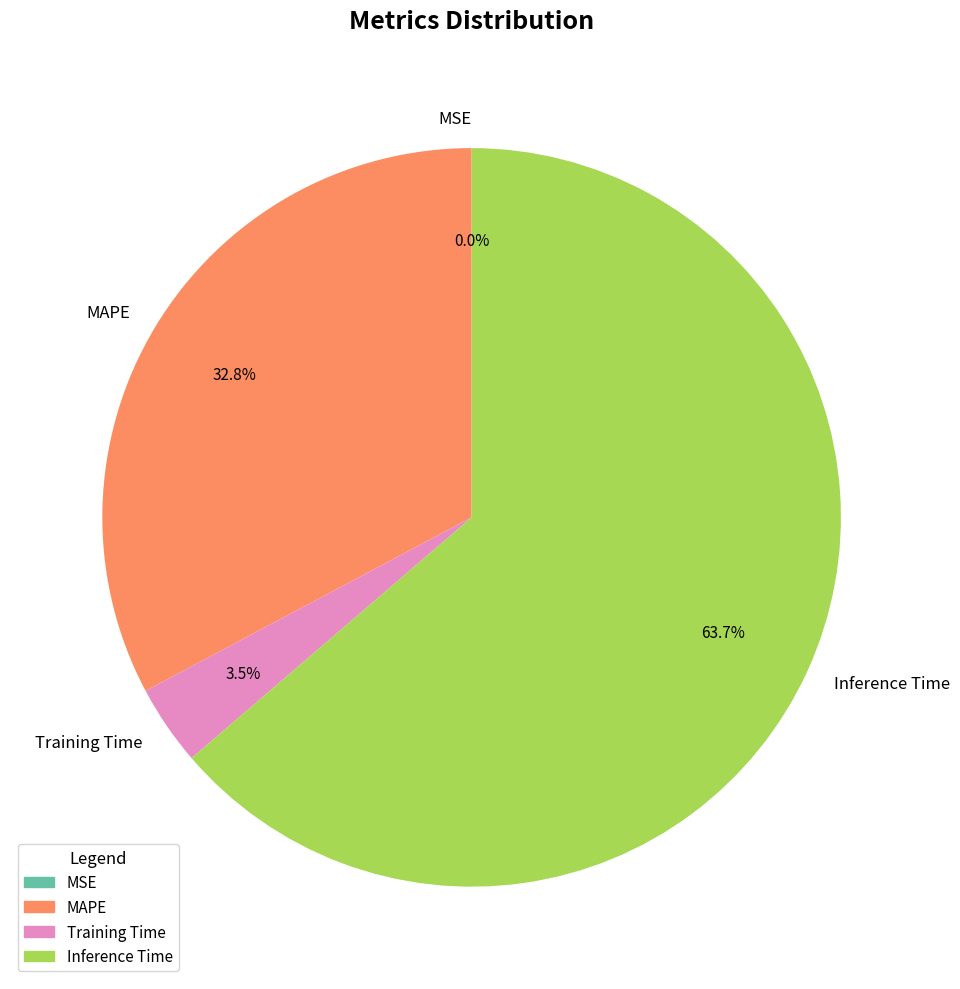

Is it true that MAPE is 33% of the pie?

True